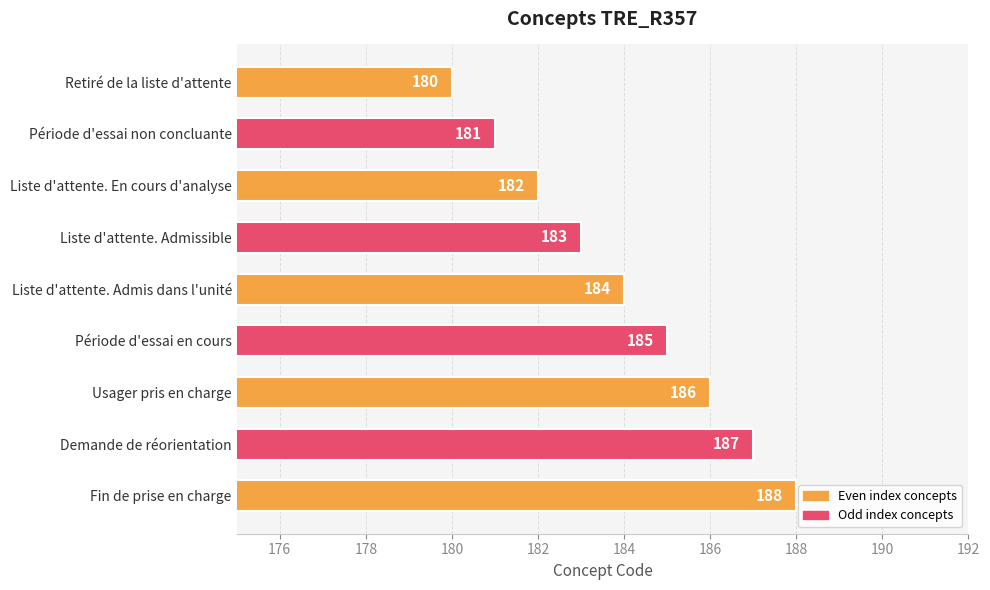

True or false: the data shows 183 at Liste d'attente. Admissible.

True